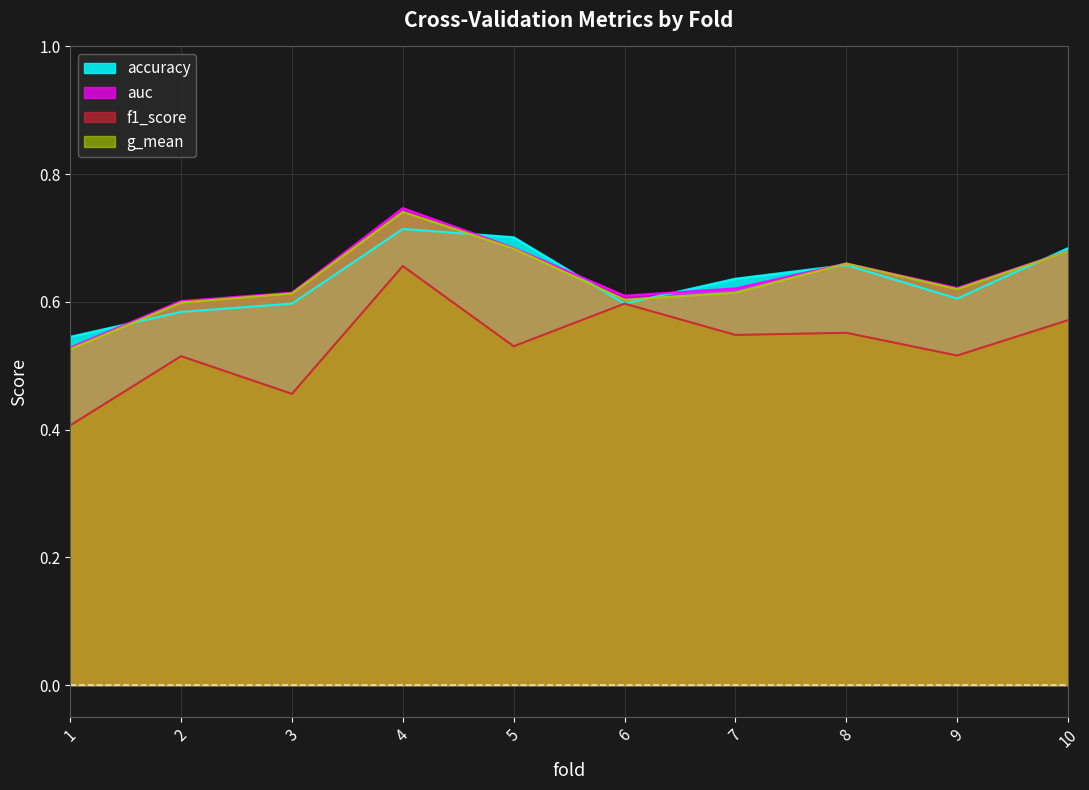

Which series has the widest spread of values?

f1_score